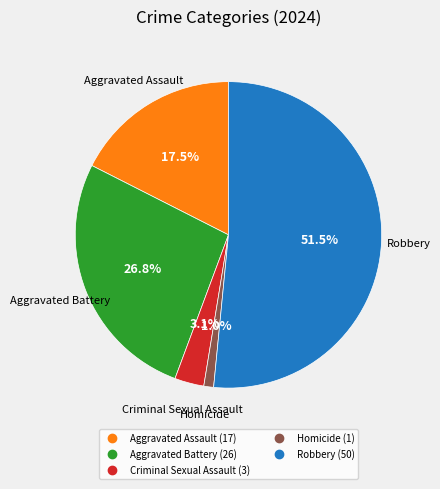

What percentage is NOT represented by Homicide?

99.0%